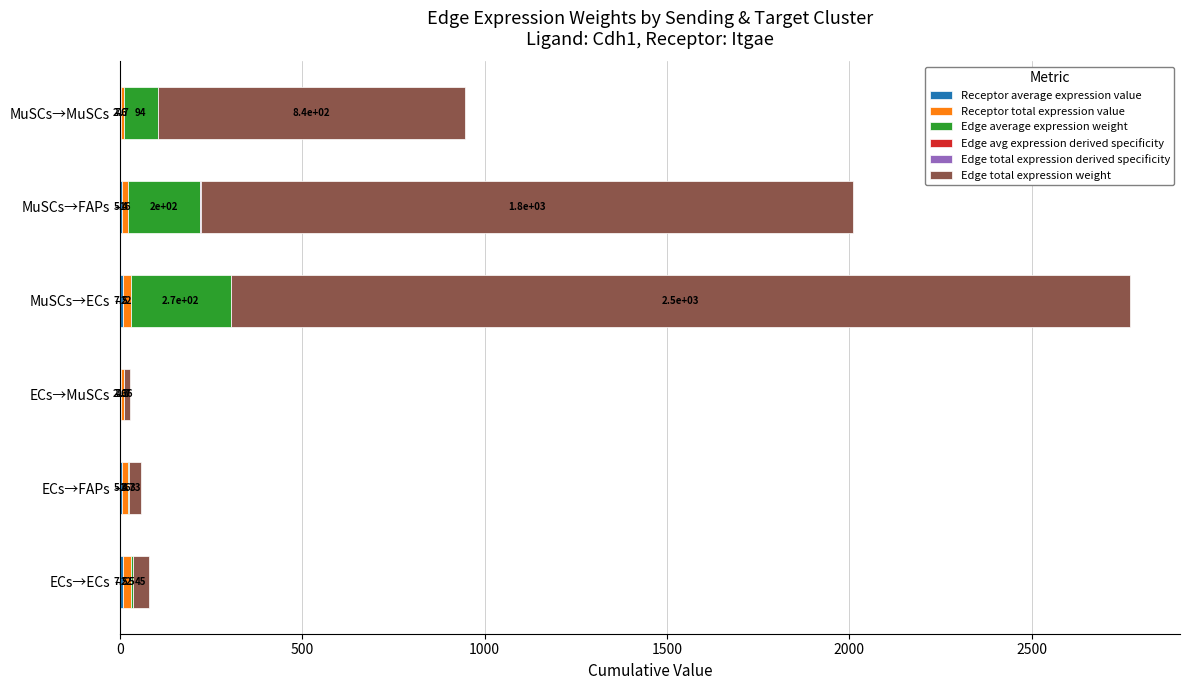

How many series are shown in this chart?

6